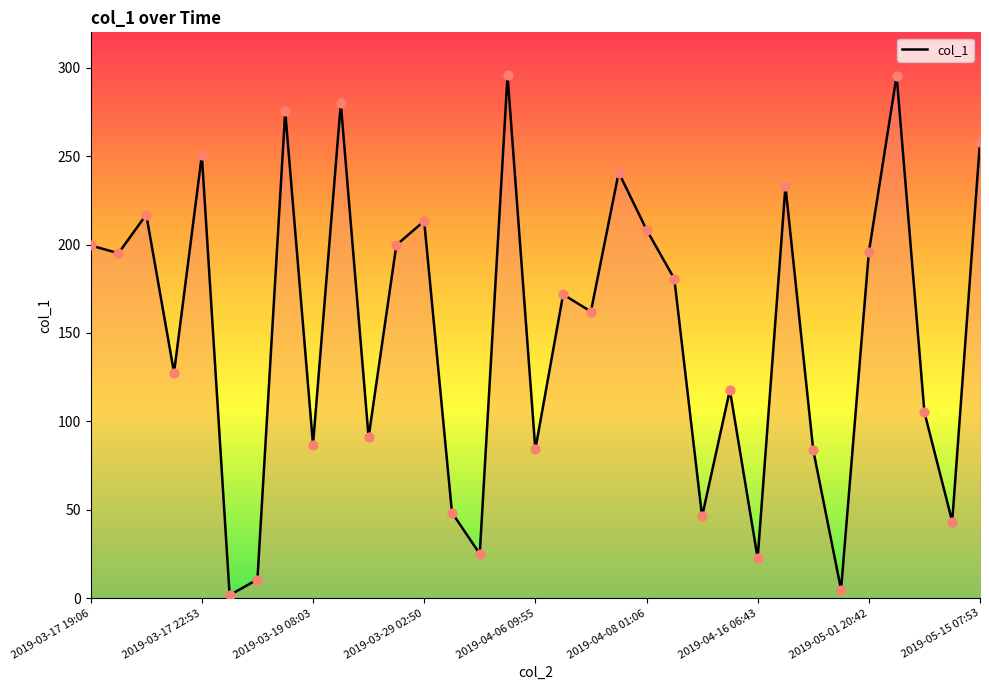

What is the maximum value shown in the chart?

295.6